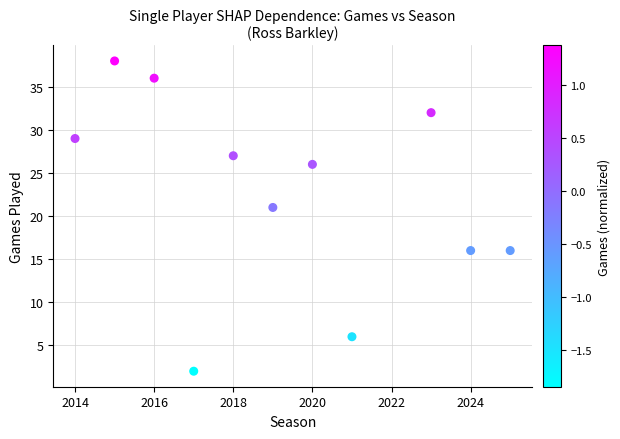

What is the average X value?

2019